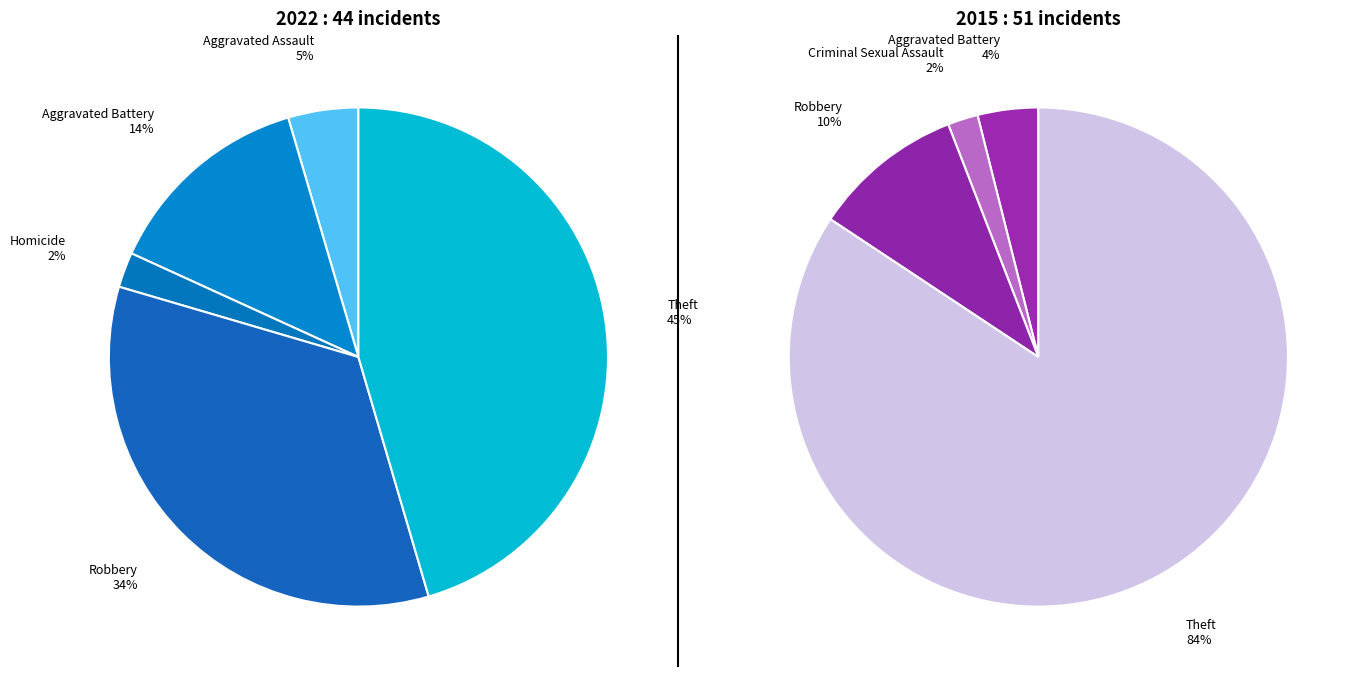

Which series has the widest spread of values?

values_2015